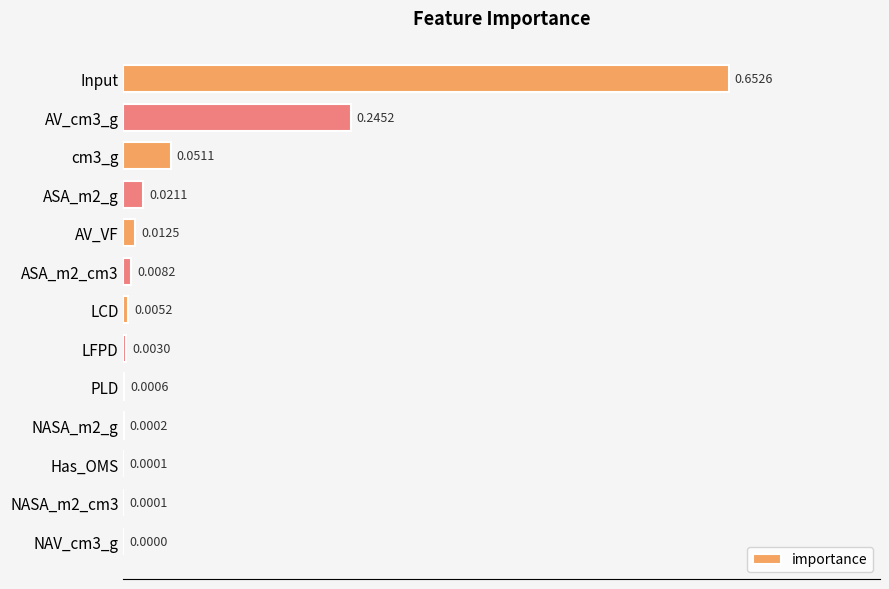

Which category has the highest value across all series?

Input